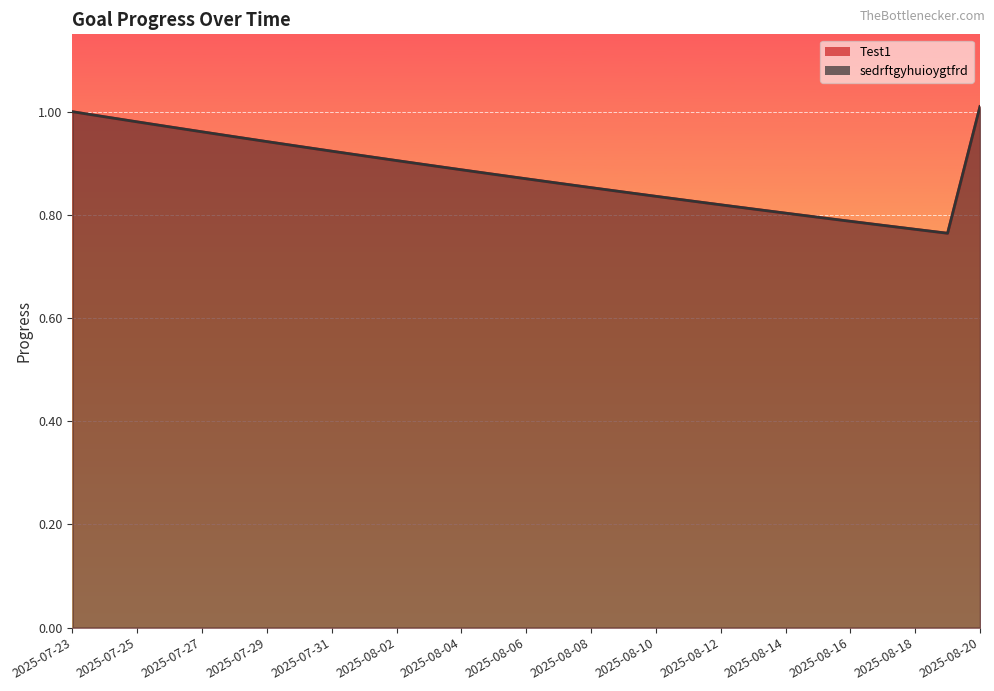

What are all the series names shown in the legend?

Test1, sedrftgyhuioygtfrd